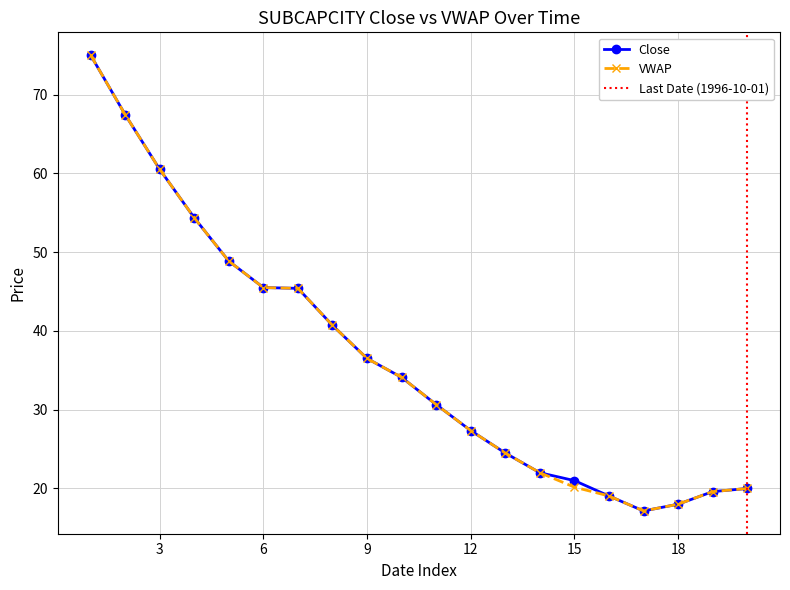

Where is the first local minimum for Close?

1996-09-06